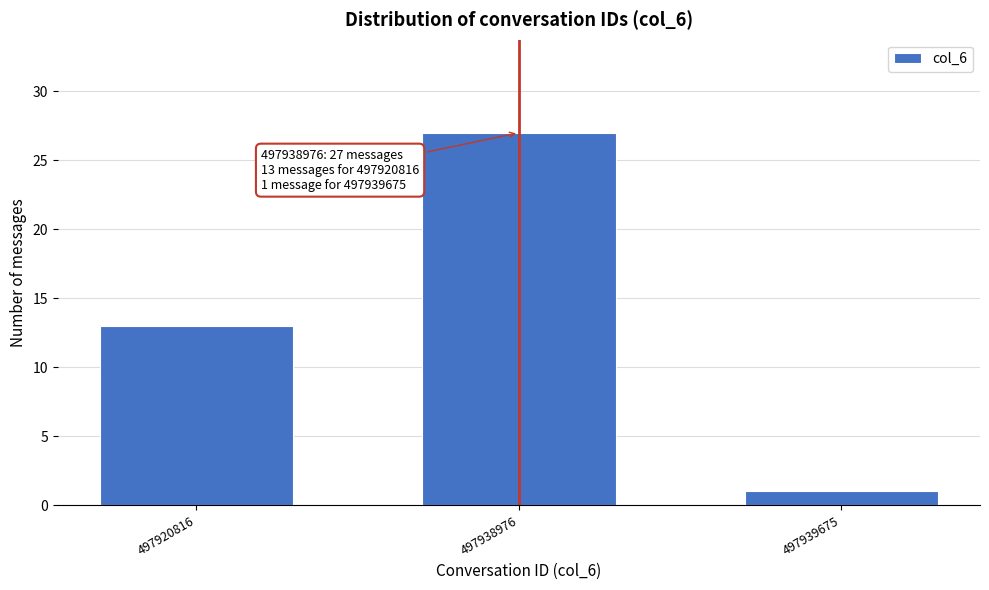

Reading left to right, what are all the values shown in this chart?

497920816=13	497938976=27	497939675=1